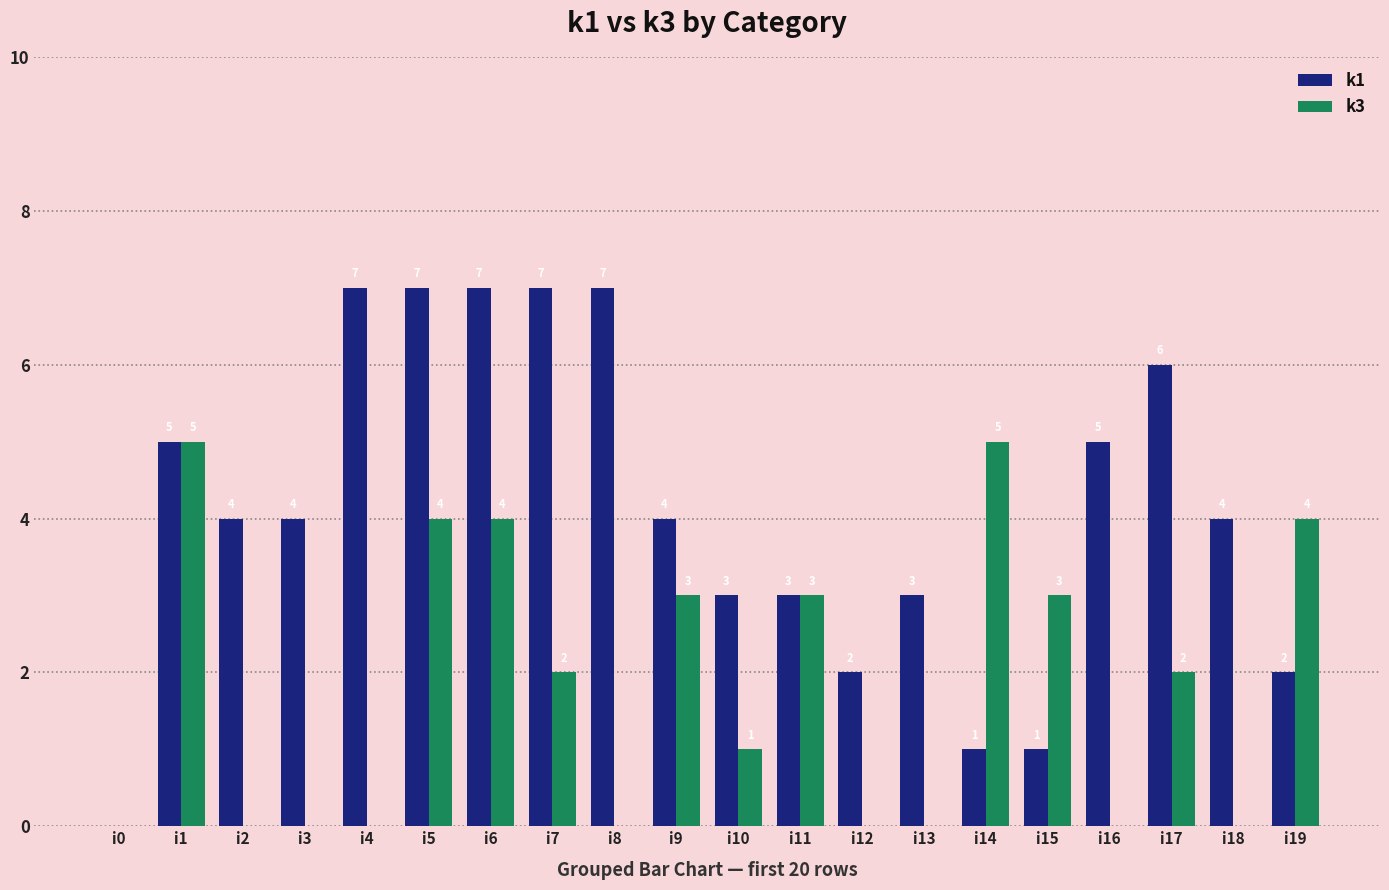

Reading left to right, list all the values displayed in this chart.

k1: i0=0	i1=5	i2=4	i3=4	i4=7	i5=7	i6=7	i7=7	i8=7	i9=4	i10=3	i11=3	i12=2	i13=3	i14=1	i15=1	i16=5	i17=6	i18=4	i19=2
k3: i0=0	i1=5	i2=0	i3=0	i4=0	i5=4	i6=4	i7=2	i8=0	i9=3	i10=1	i11=3	i12=0	i13=0	i14=5	i15=3	i16=0	i17=2	i18=0	i19=4